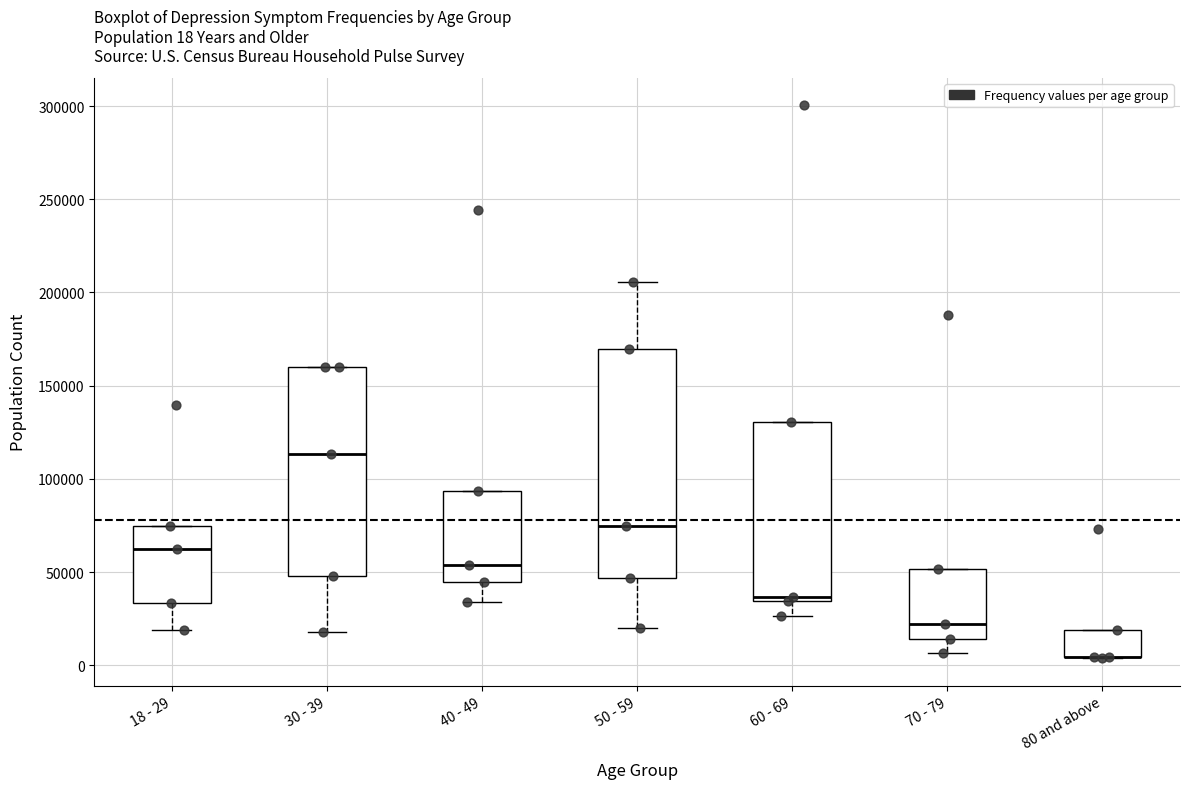

Which box is the tallest, from its lower edge to its upper edge?

50 - 59